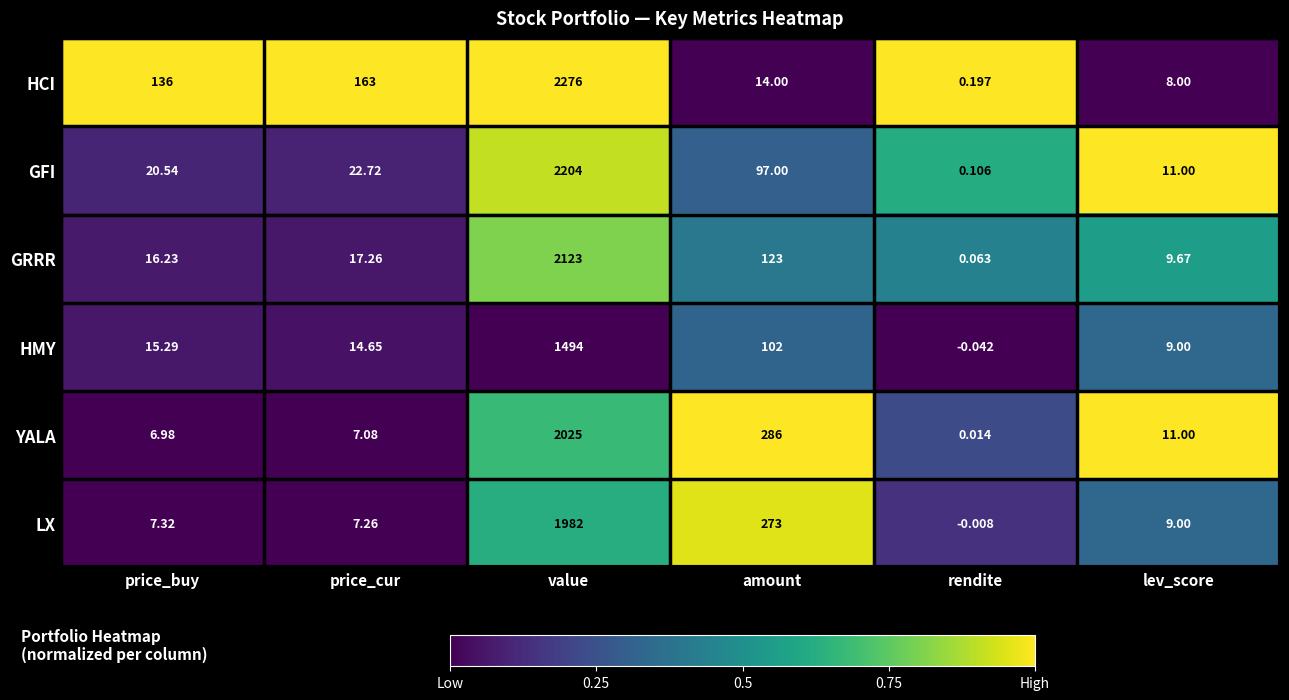

Which series has the widest spread of values?

HCI